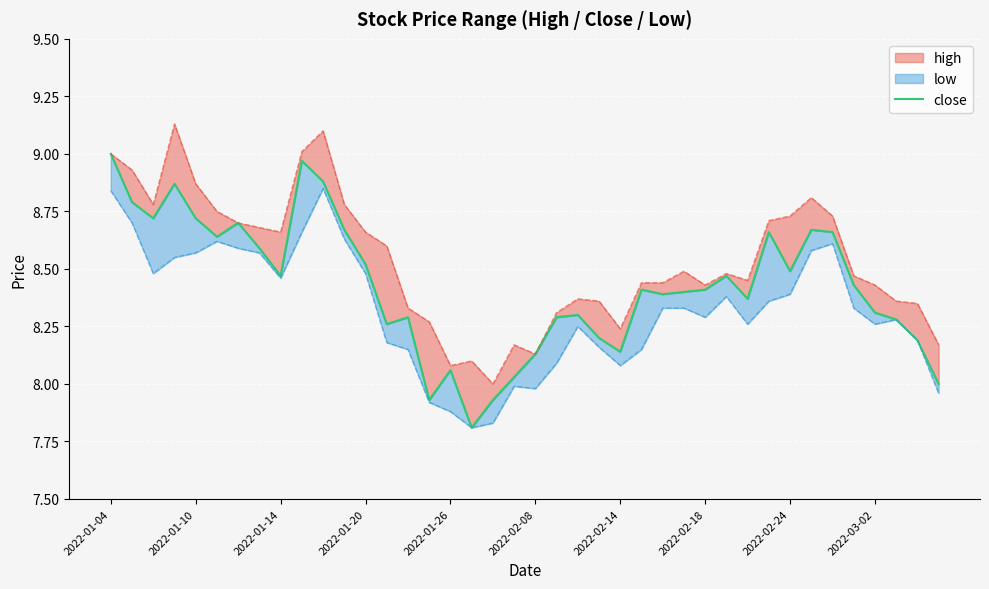

What position from the left is 2022-02-08?

6